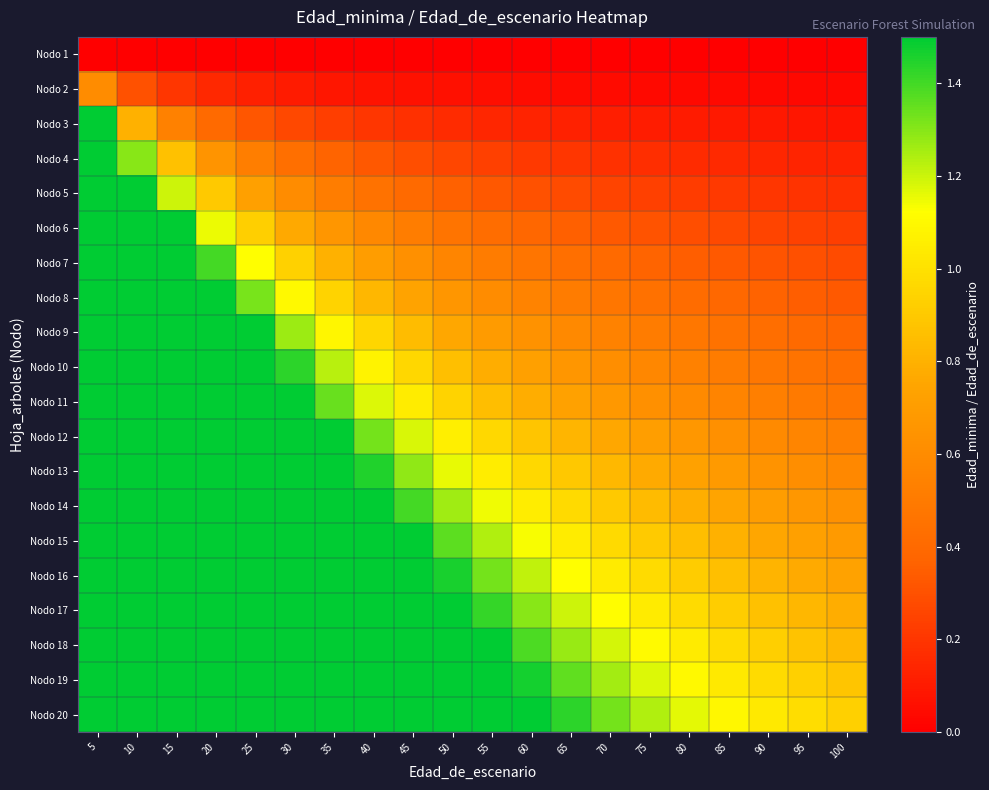

How many distinct data groups are displayed?

20